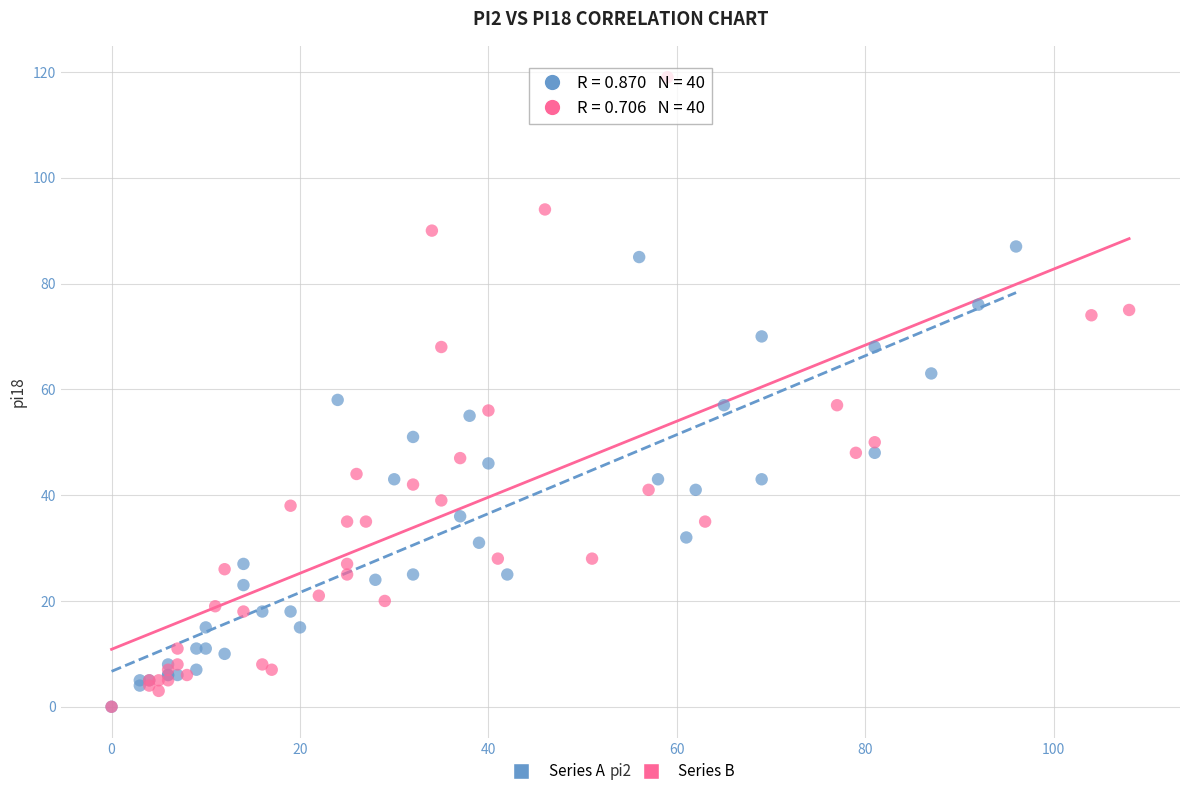

Which series reaches the maximum Y coordinate?

Series B